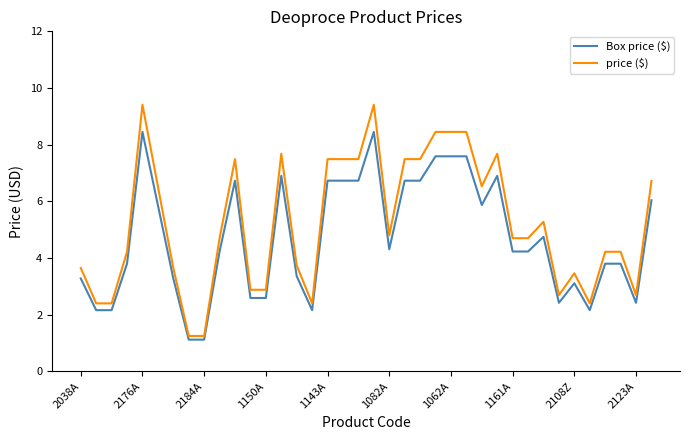

What is the maximum value for price ($)?

9.4